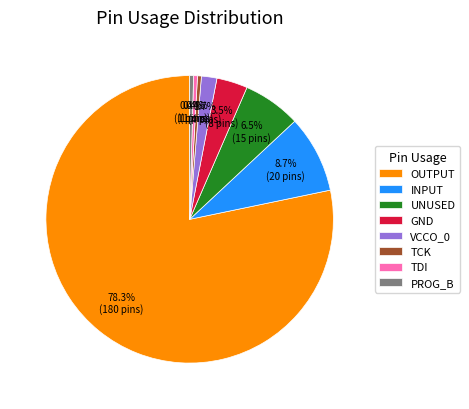

Count the number of slices in the pie.

8